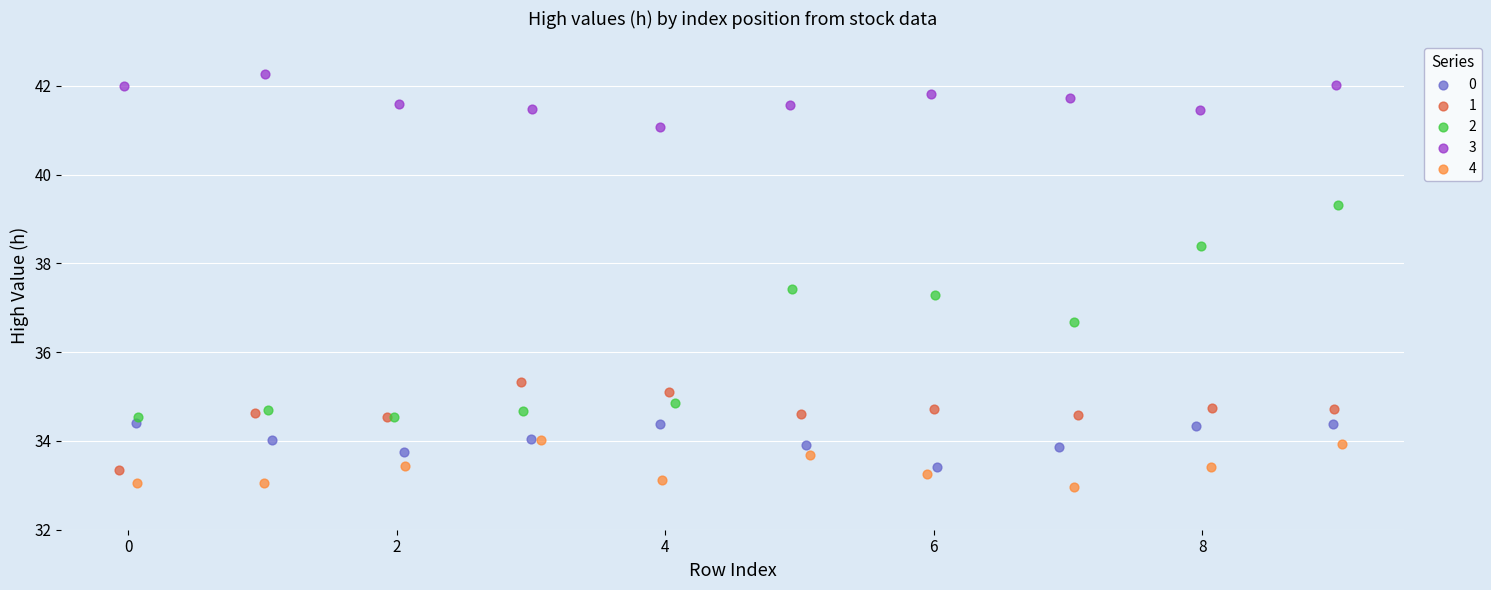

What are all the series names shown in the legend?

0, 1, 2, 3, 4